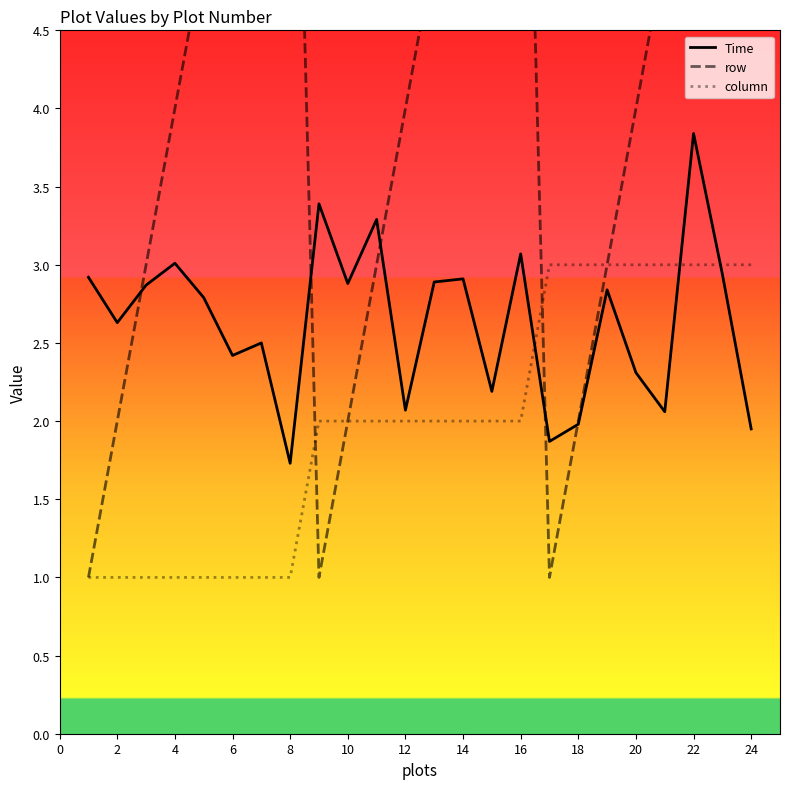

The value of column at 4 is 1.0. True or false?

True